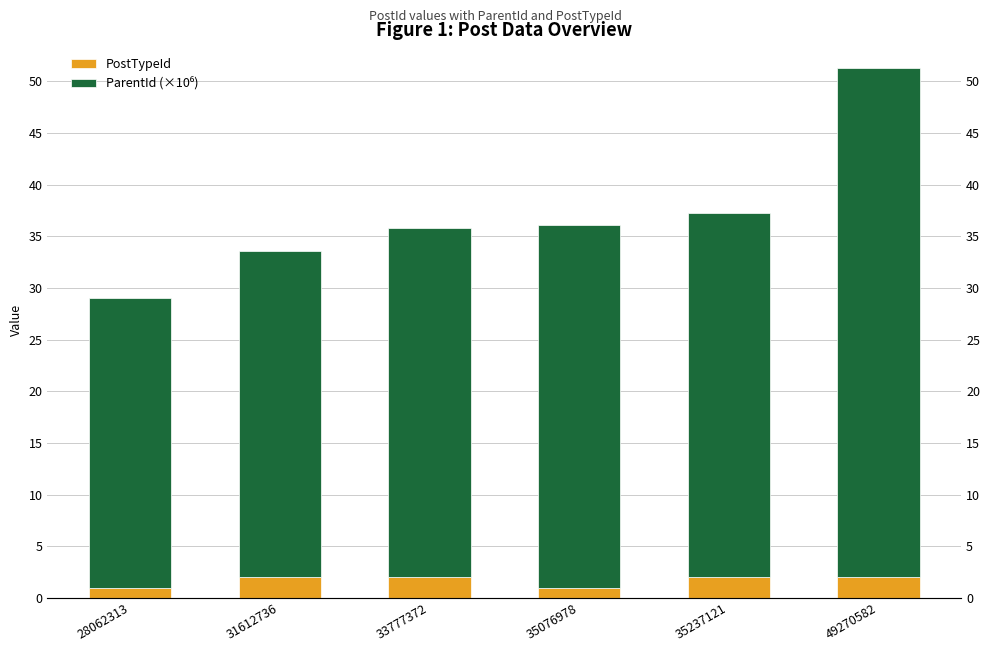

At which category does the chart reach its minimum across all series?

28062313